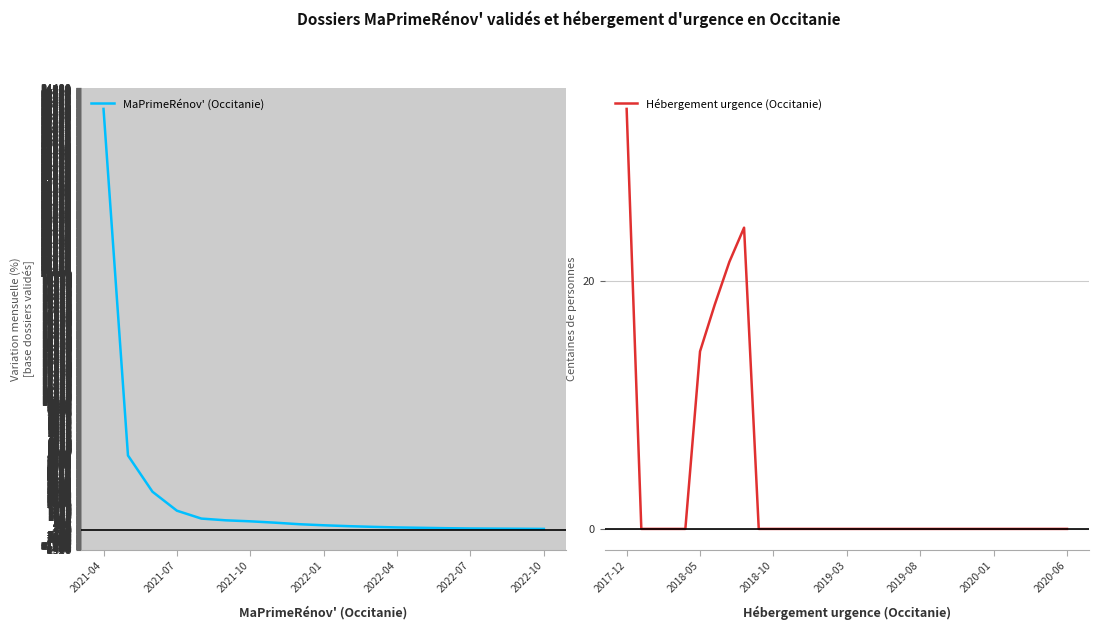

At which category does the data reach its first local peak?

8